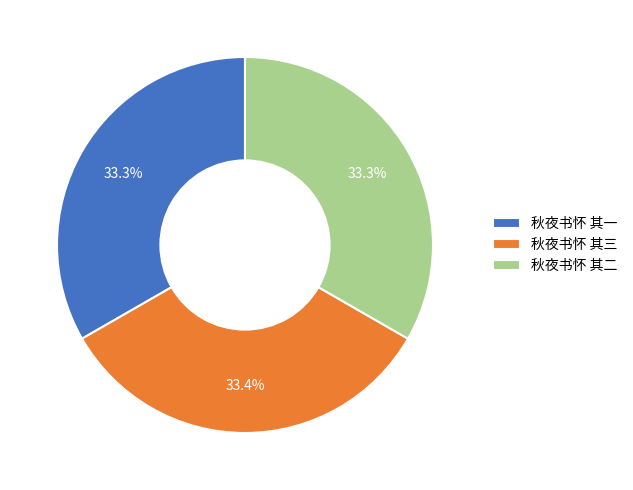

Count the number of slices in the pie.

3